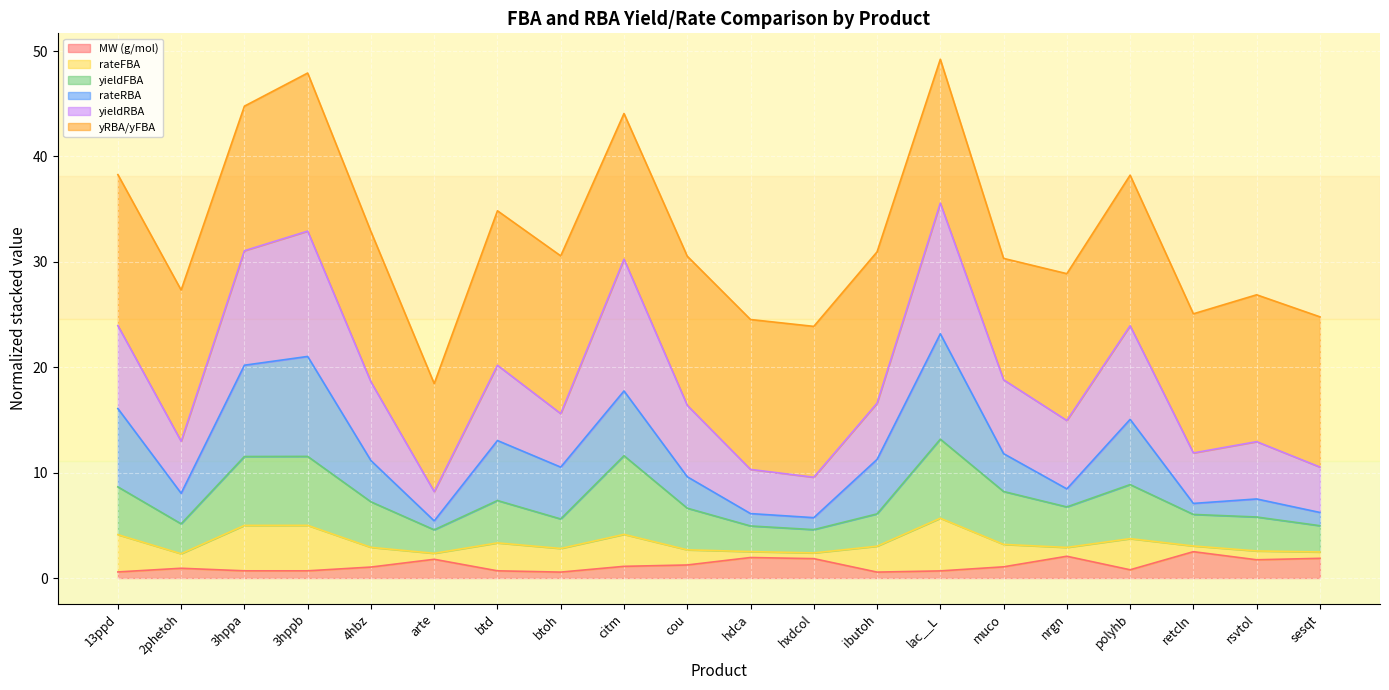

Count the number of categories in the chart.

20